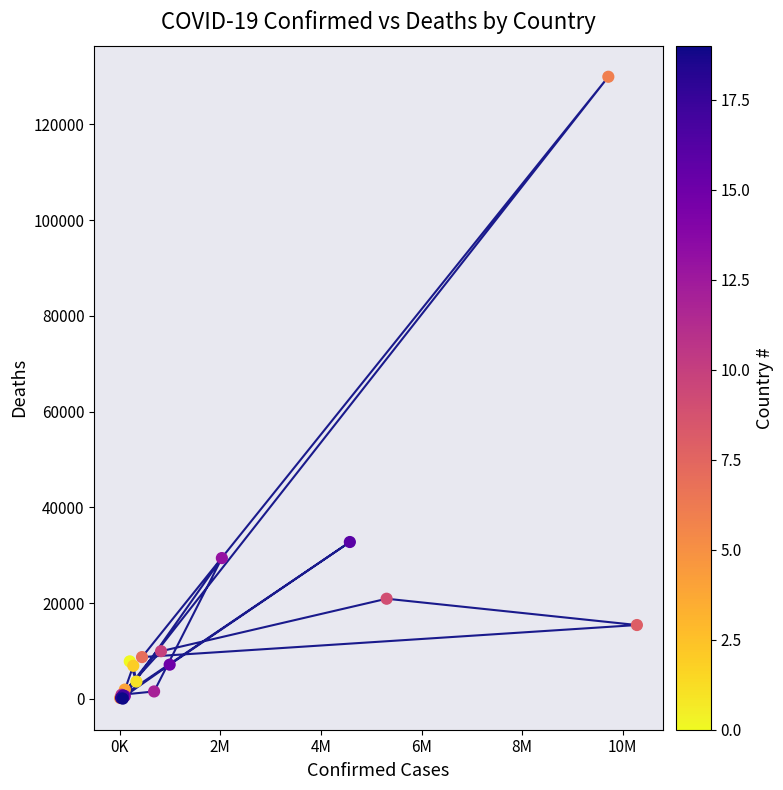

What Y value in the scatter plot is closest to 64989?

32746